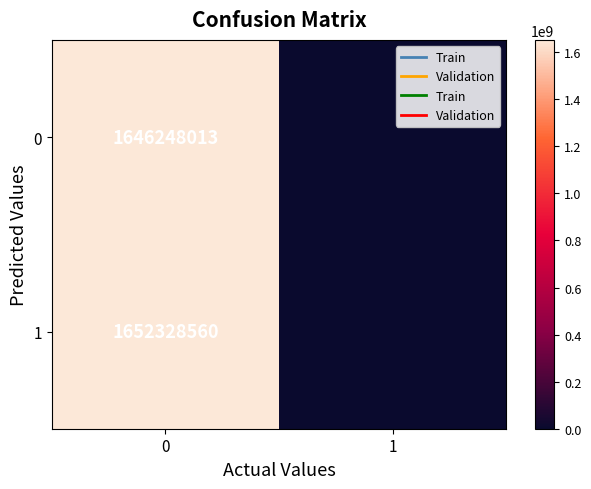

Is it true that 1 equals 1652328560 at 0?

True